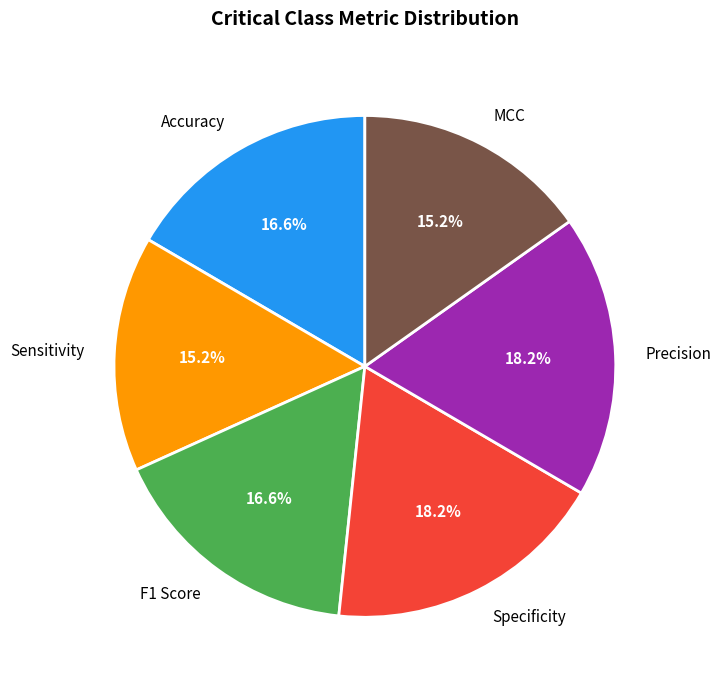

Does F1 Score account for over 50% of the chart?

No